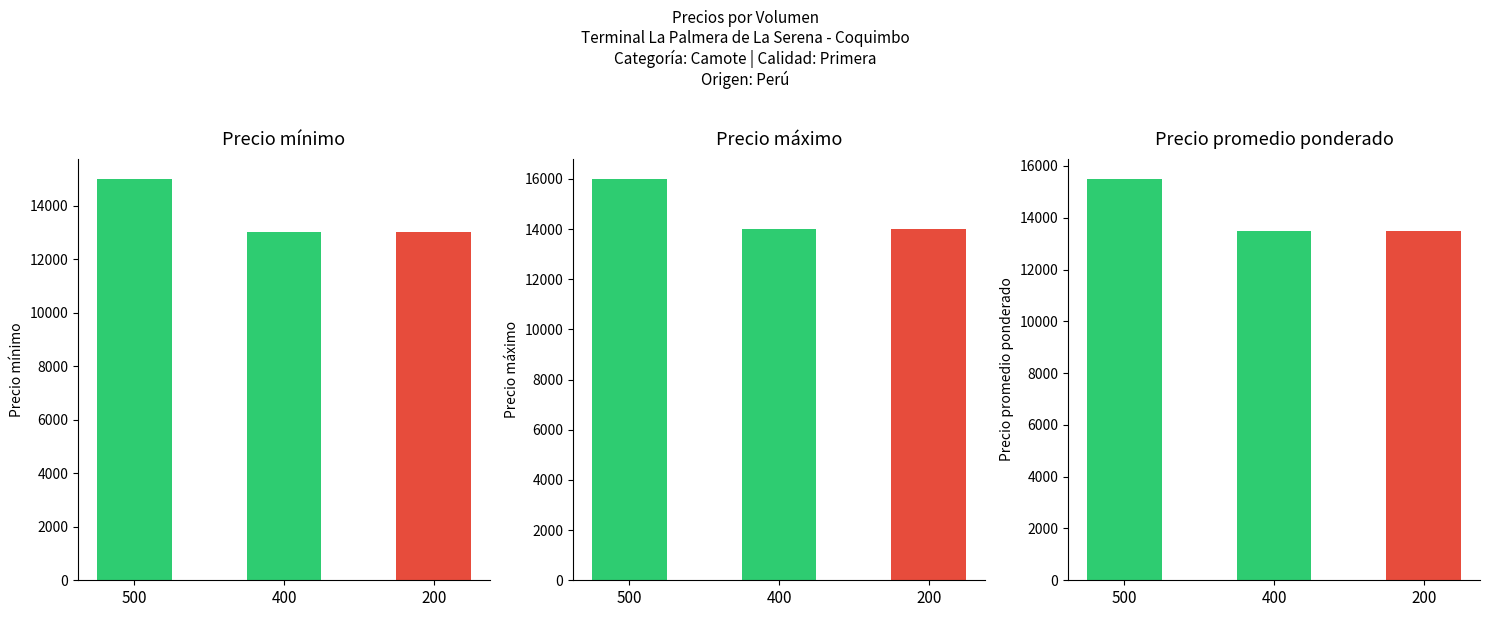

What are all the series names shown in the legend?

Precio mínimo, Precio máximo, Precio promedio ponderado